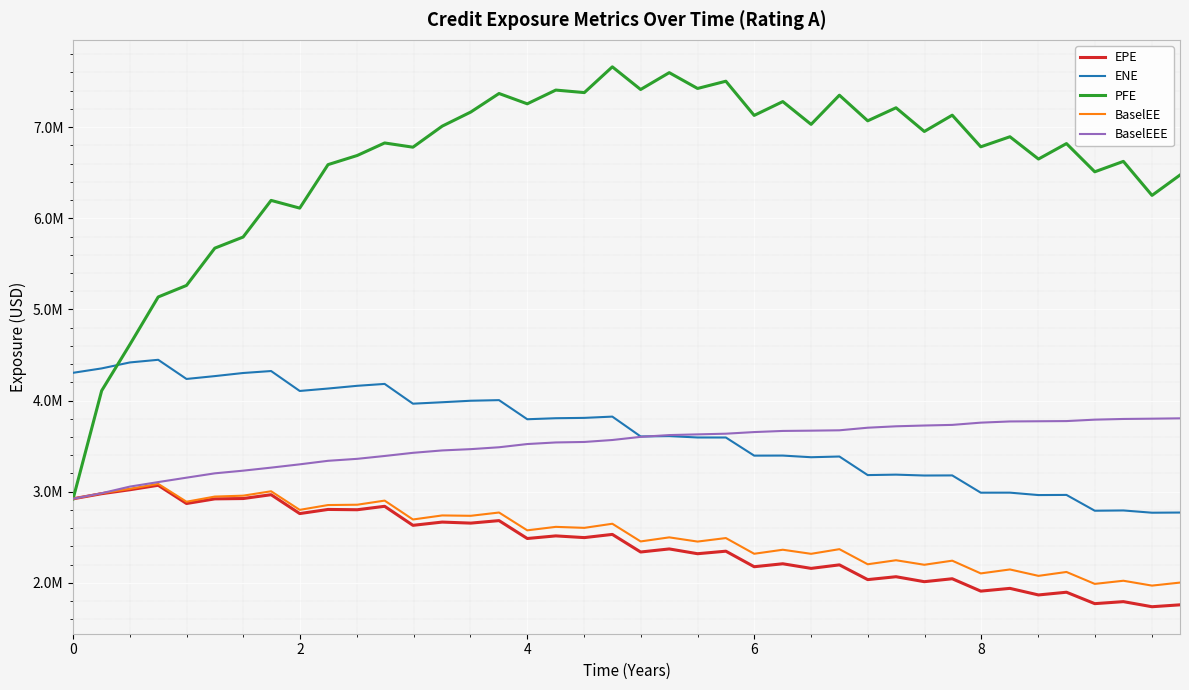

What are all the series names shown in the legend?

EPE, ENE, PFE, BaselEE, BaselEEE